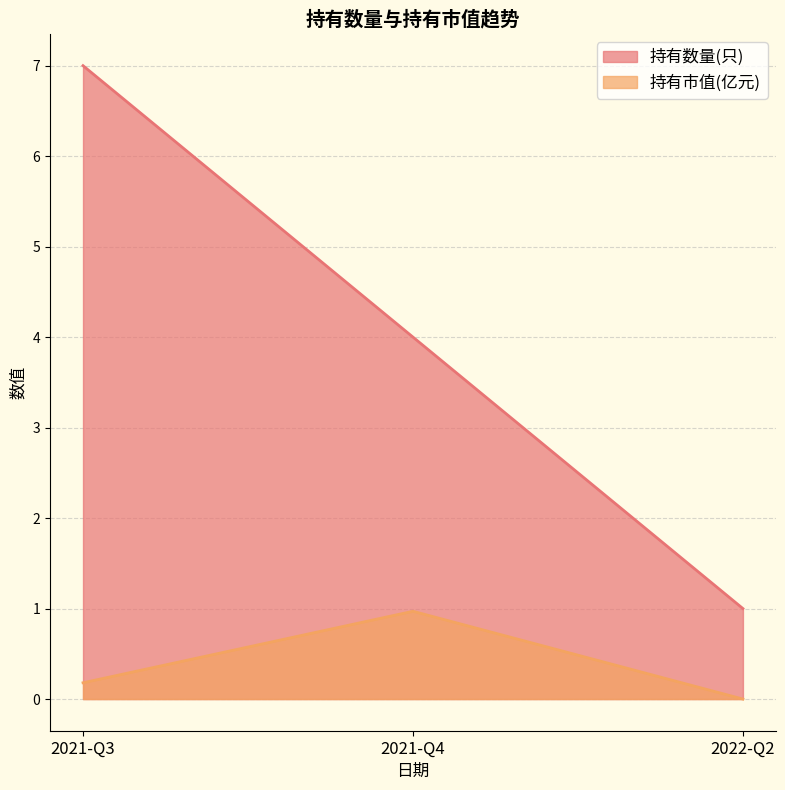

At which label does 持有数量(只) first exceed 4?

2021-Q3